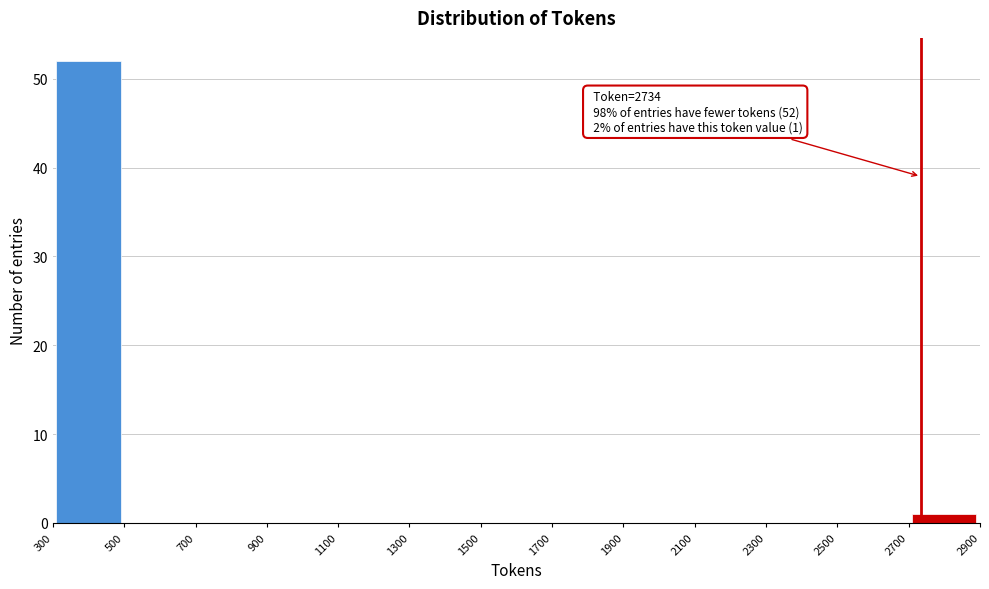

Over which range of the x-axis is the bar tallest?

300 to 500